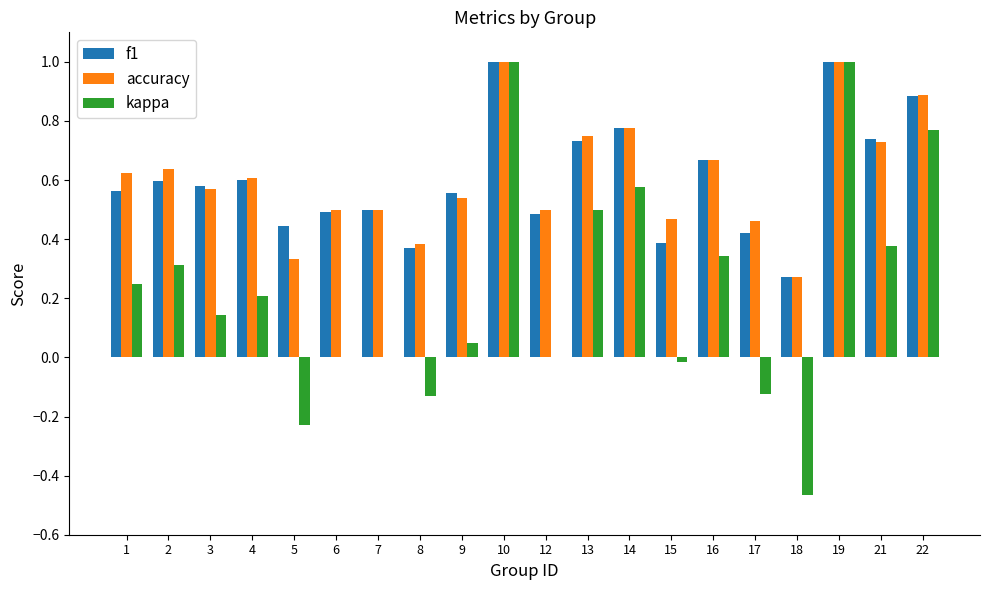

The value of accuracy at 2 is 0.3. True or false?

False